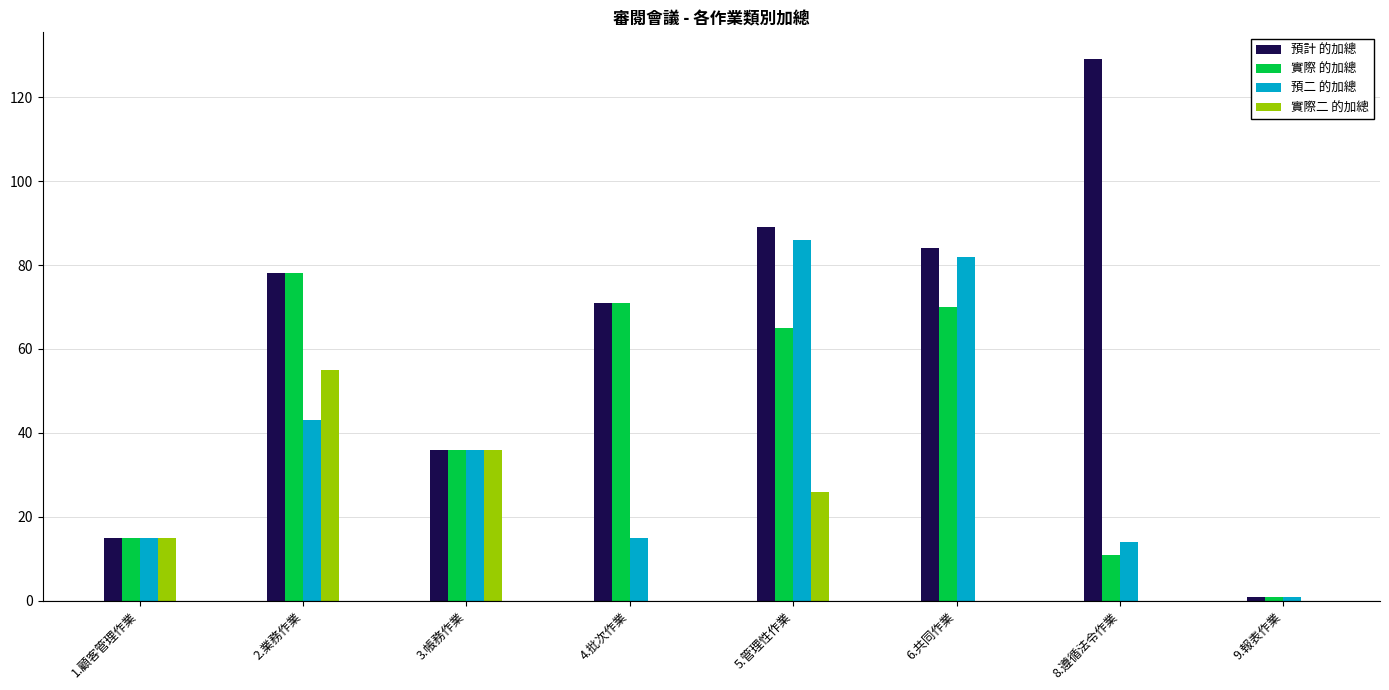

What is the total value across all series at 4.批次作業?

157